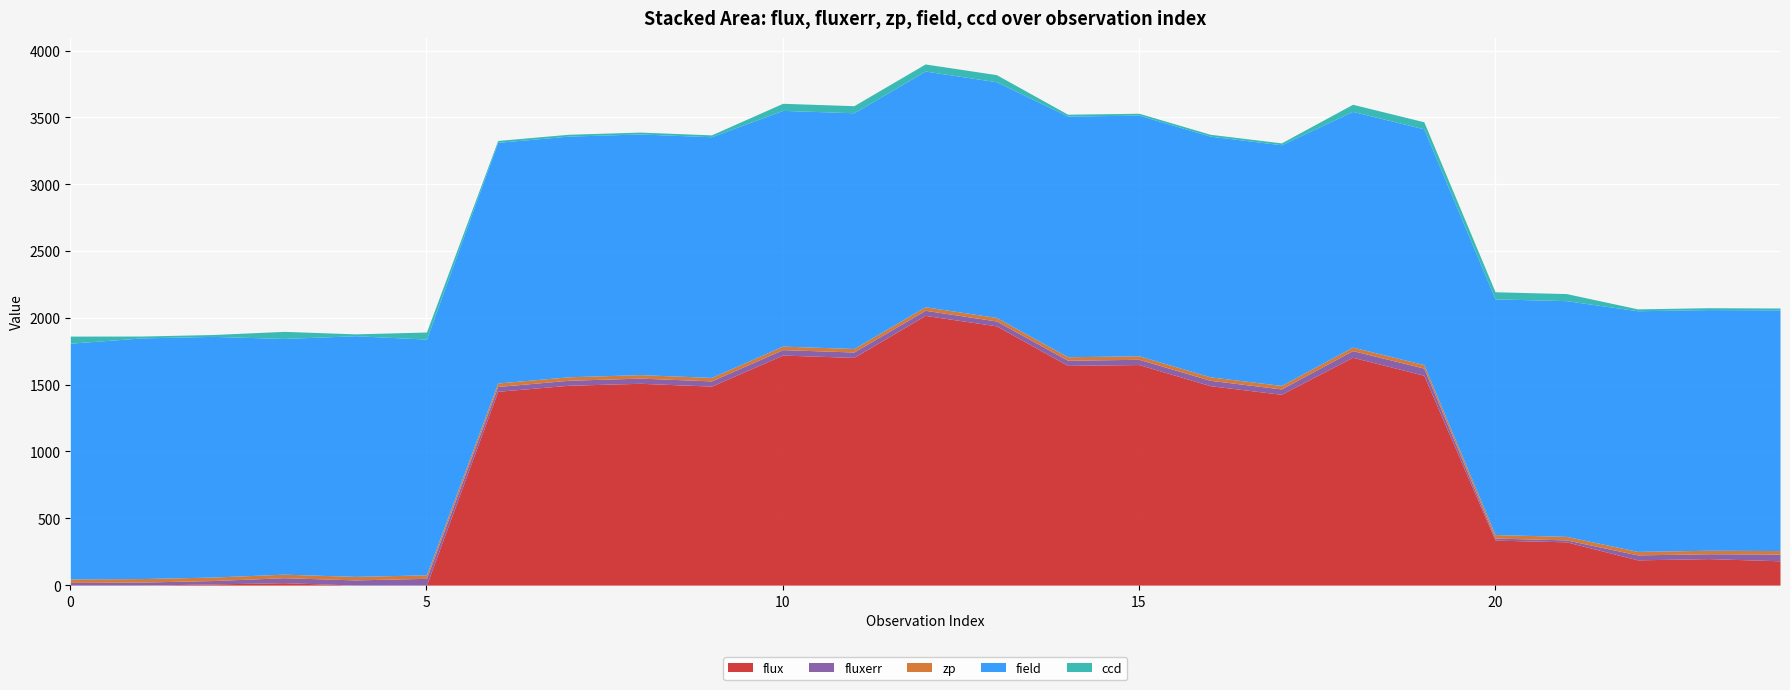

At how many categories does at least one series exceed 360?

25